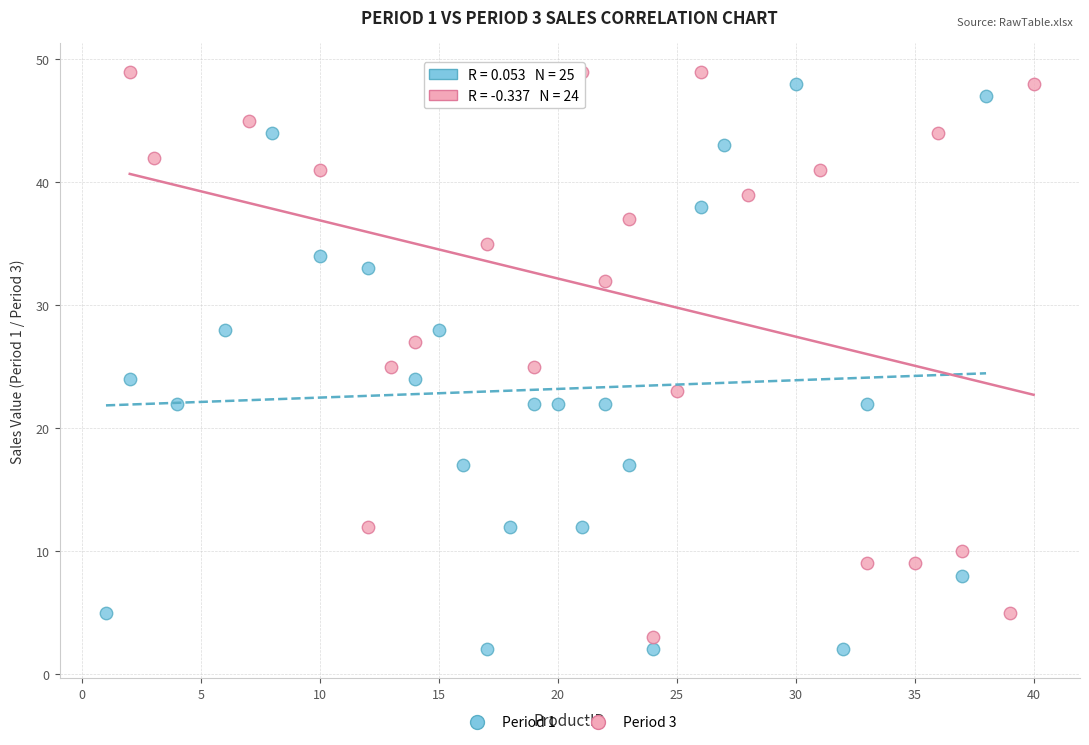

Which series contains the highest Y value?

Period 3